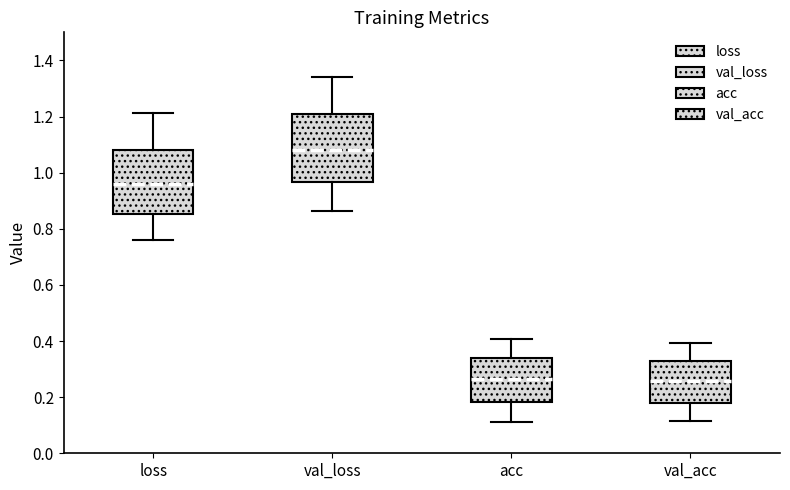

Reading left to right, transcribe this box plot: for each box, give where its median line is, the range the box spans, and where its two whiskers end, as read against the y-axis. The values are not printed on the chart, so give them approximately, as read against the axis.

loss: median 0.96, box 0.86 to 1.08, whiskers 0.76 to 1.22
val_loss: median 1.08, box 0.96 to 1.20, whiskers 0.86 to 1.34
acc: median 0.26, box 0.18 to 0.34, whiskers 0.12 to 0.40
val_acc: median 0.26, box 0.18 to 0.32, whiskers 0.12 to 0.40